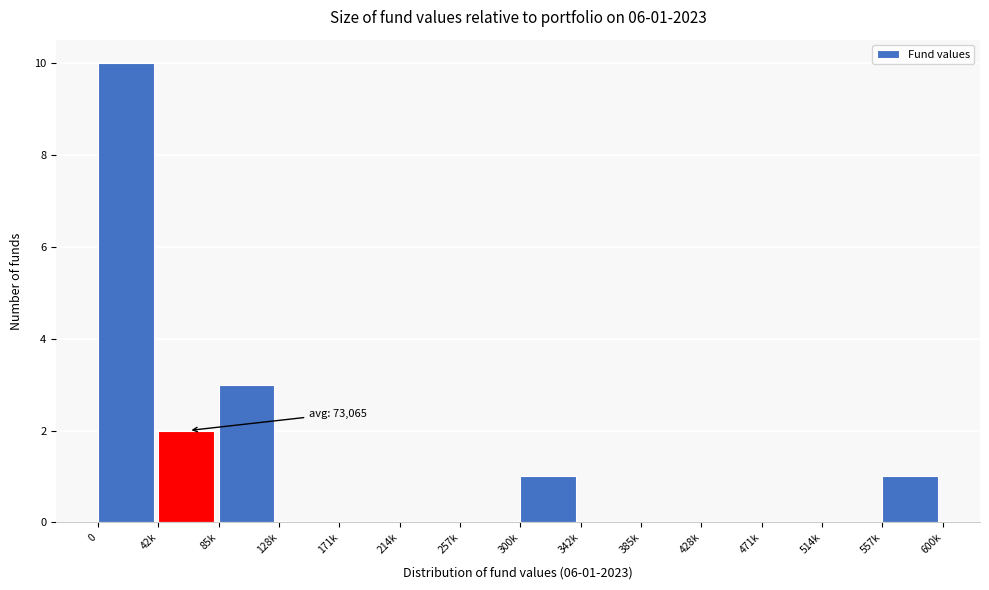

Reading right to left, transcribe all the data shown in this chart.

557k=1	514k=0	471k=0	428k=0	385k=0	342k=0	300k=1	257k=0	214k=0	171k=0	128k=0	85k=3	42k=2	0=10